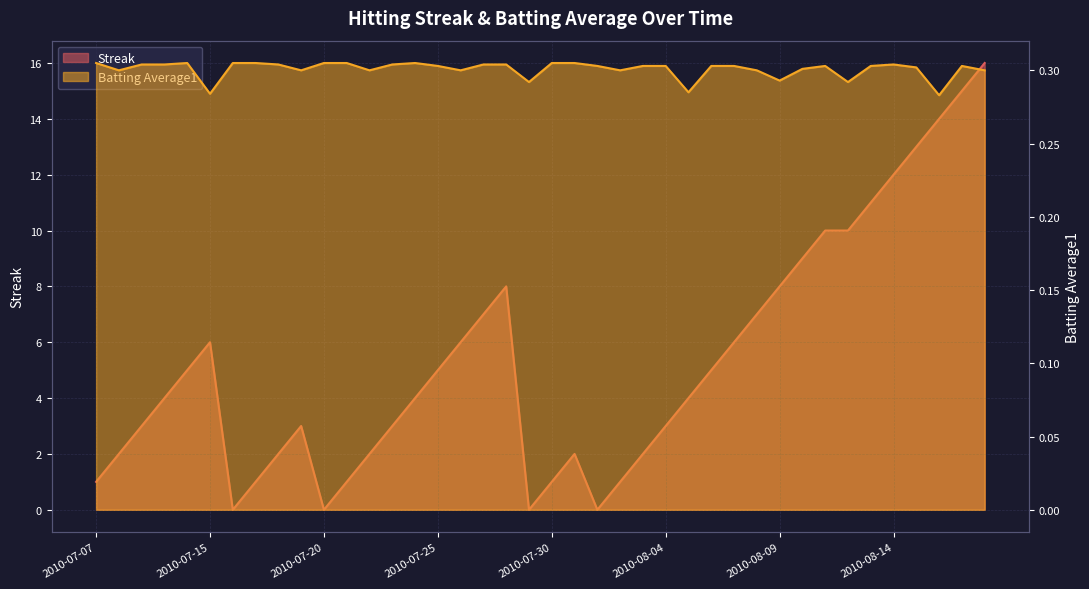

Reading left to right, transcribe all the data shown in this chart.

Streak: 1.0	2.0	3.0	4.0	5.0	6.0	0.0	1.0	2.0	3.0	0.0	1.0	2.0	3.0	4.0	5.0	6.0	7.0	8.0	0.0	1.0	2.0	0.0	1.0	2.0	3.0	4.0	5.0	6.0	7.0	8.0	9.0	10.0	10.0	11.0	12.0	13.0	14.0	15.0	16.0
Batting Average1: 0.3	0.3	0.3	0.3	0.3	0.3	0.3	0.3	0.3	0.3	0.3	0.3	0.3	0.3	0.3	0.3	0.3	0.3	0.3	0.3	0.3	0.3	0.3	0.3	0.3	0.3	0.3	0.3	0.3	0.3	0.3	0.3	0.3	0.3	0.3	0.3	0.3	0.3	0.3	0.3